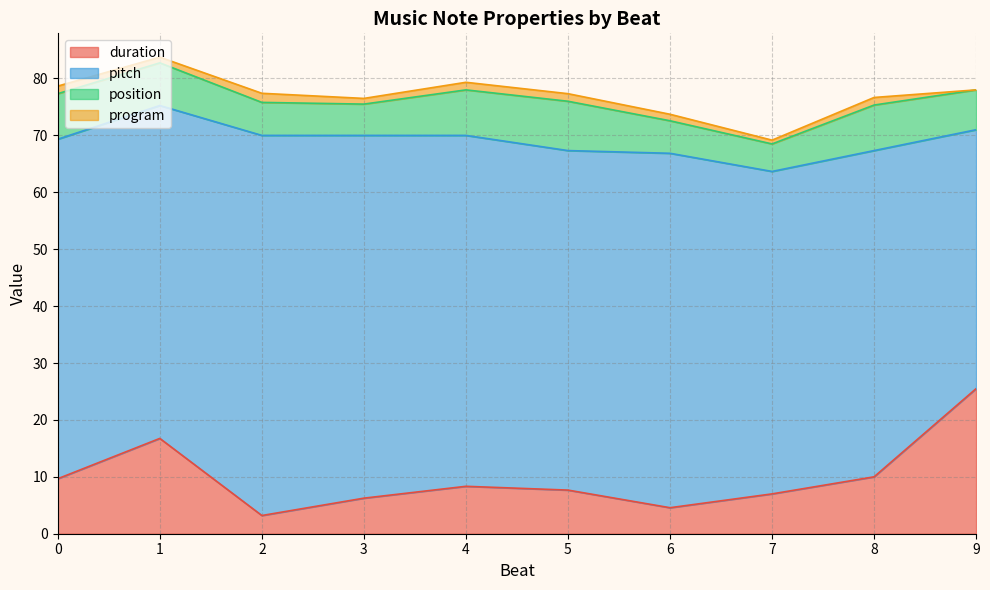

Which series has the largest range (max minus min)?

pitch